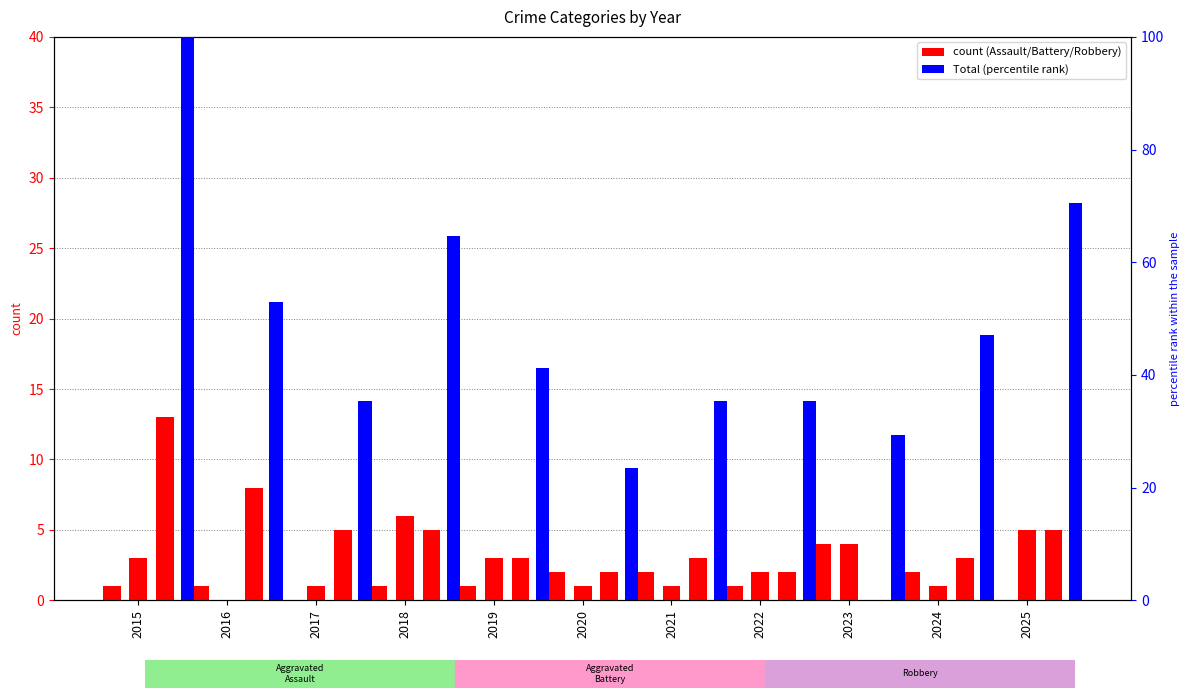

What is the difference between the second highest and second lowest values in the Total (percentile) series?

41.2